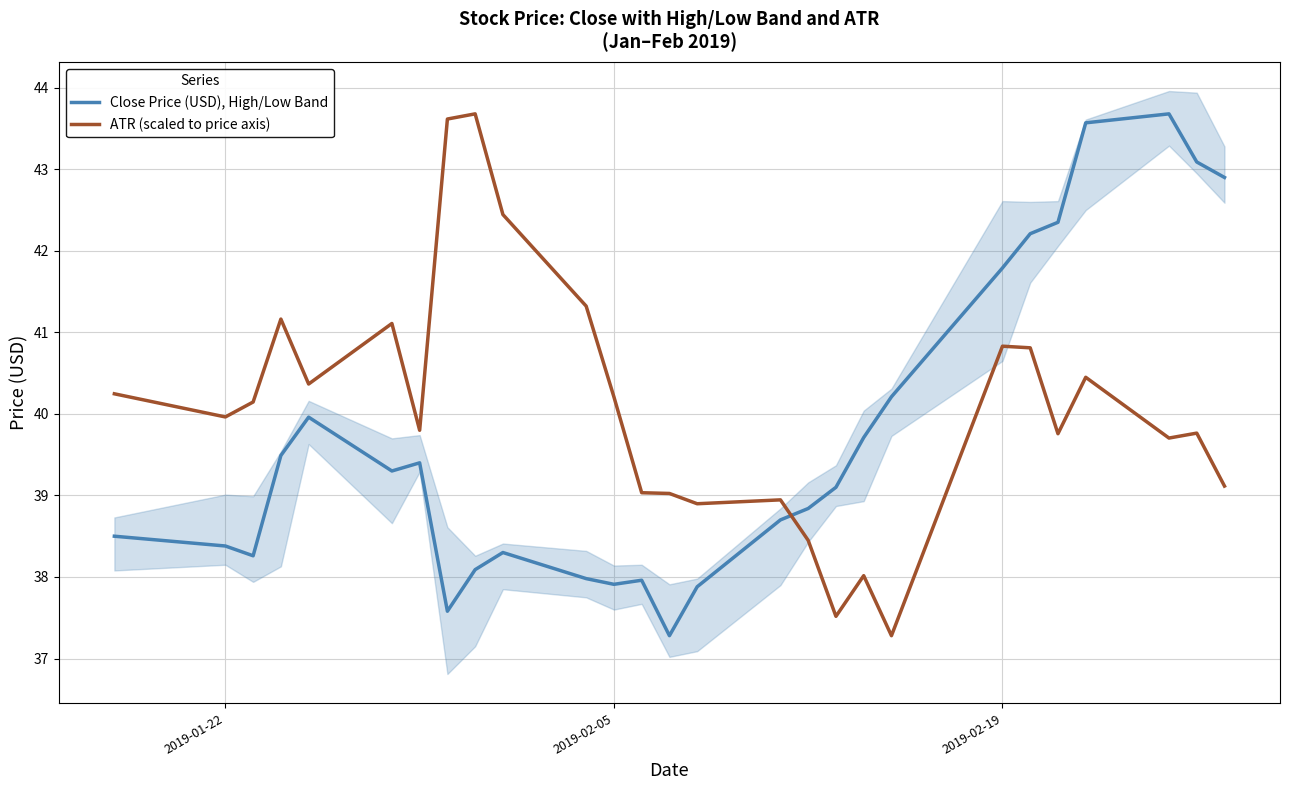

What is the maximum value for ATR (scaled to price axis)?

43.7